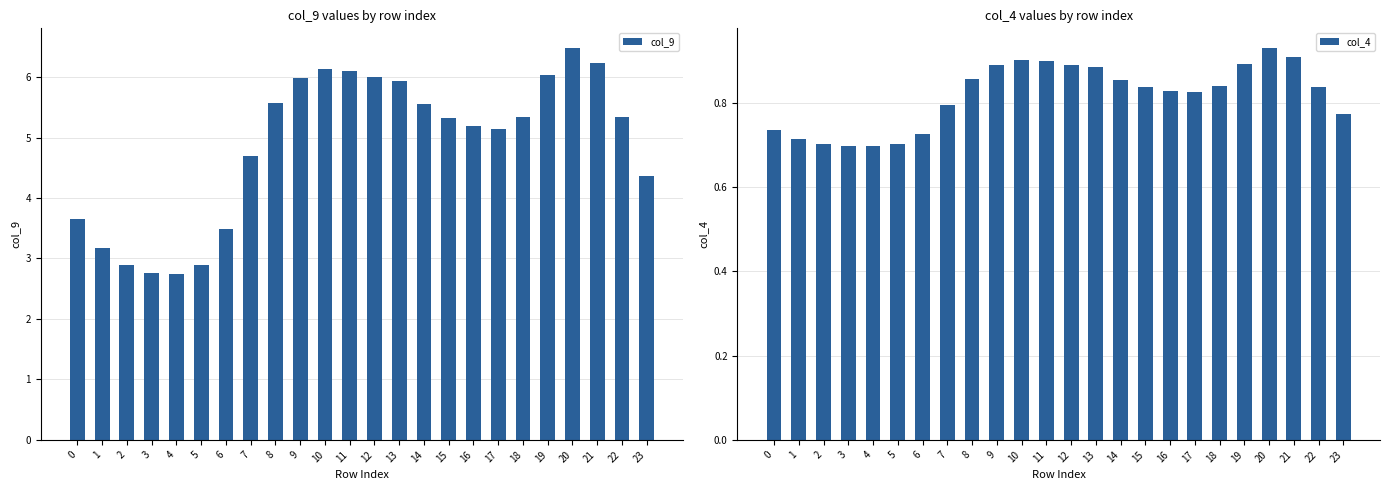

Between 14 and 15, which series saw the biggest shift?

col_9